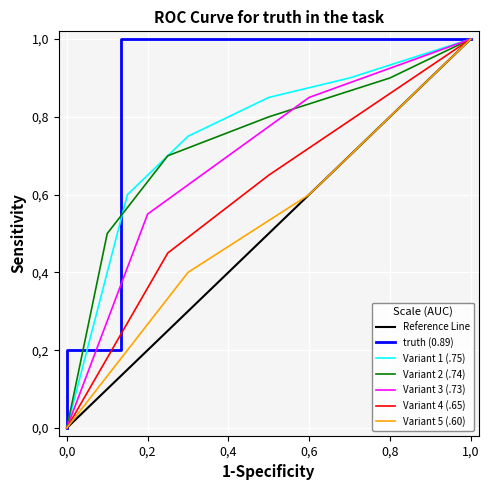

Is it true that the value at 48 is 0?

False